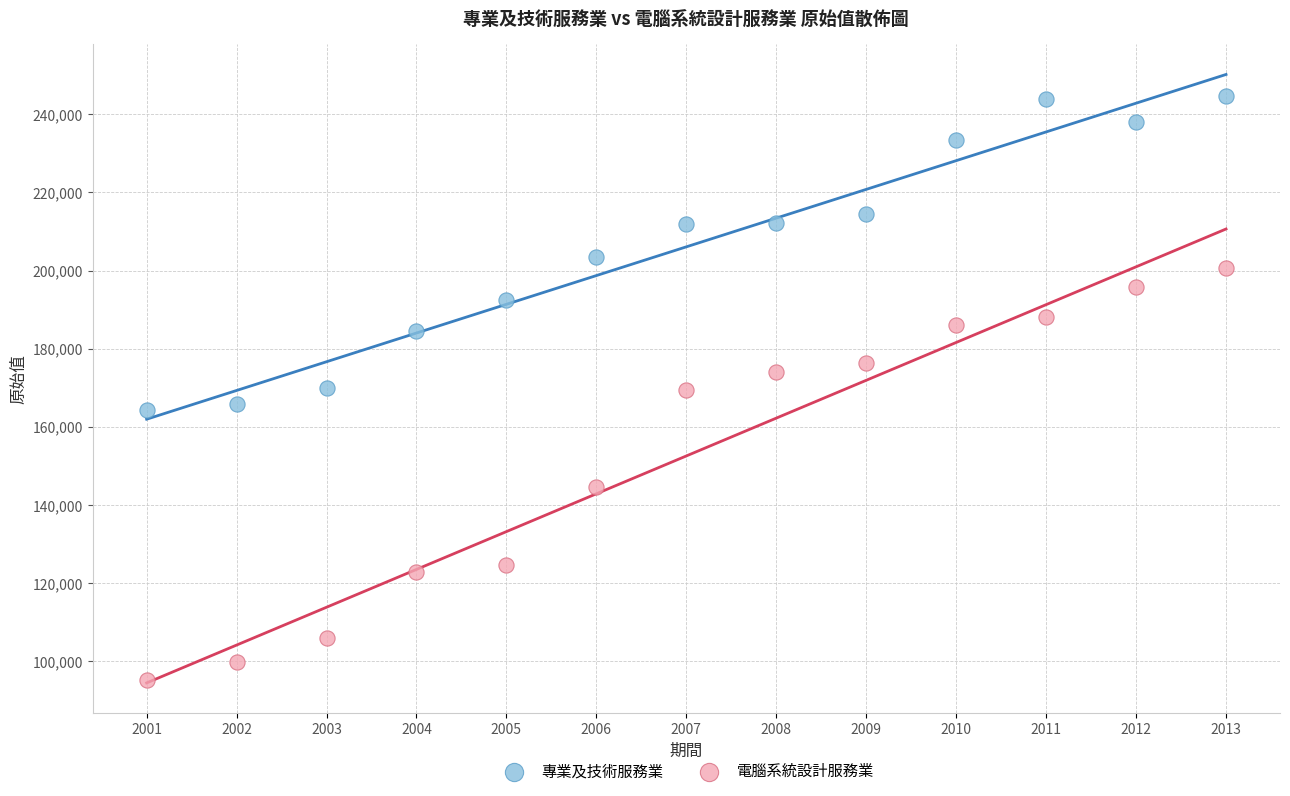

Across all data points, what is the range of Y values (max minus min)?

149323